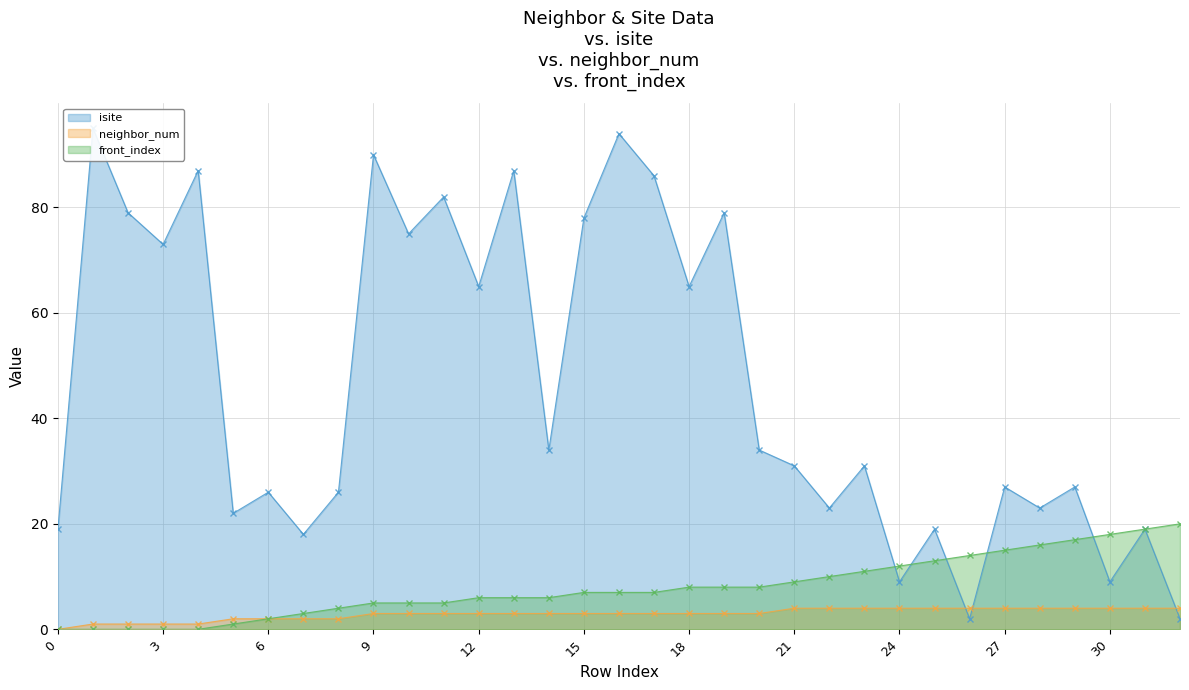

At which label does neighbor_num (line) first exceed 3?

21